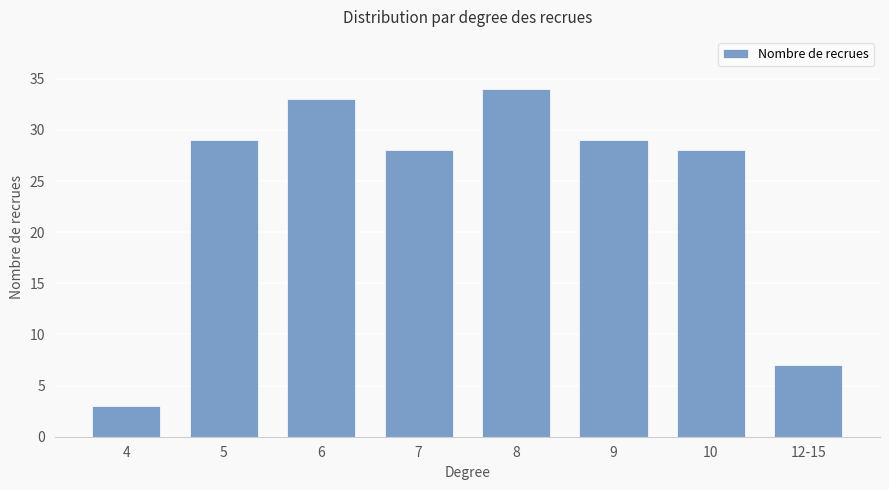

The value at 9 is 29. True or false?

True